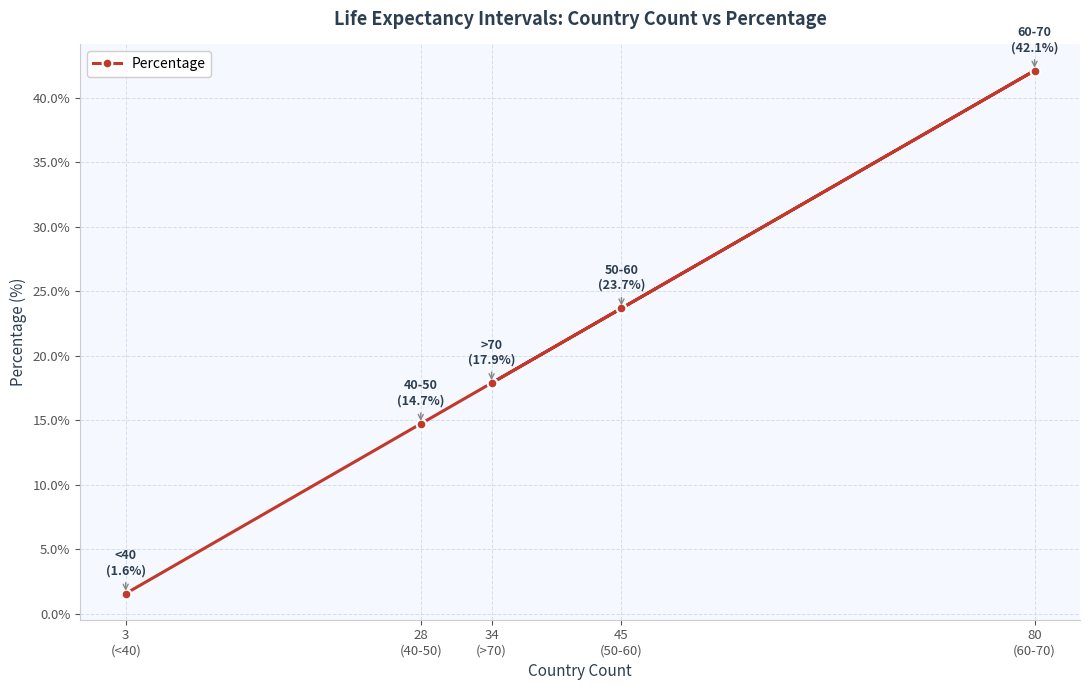

What is the approximate value at 28
(40-50)?

14.7